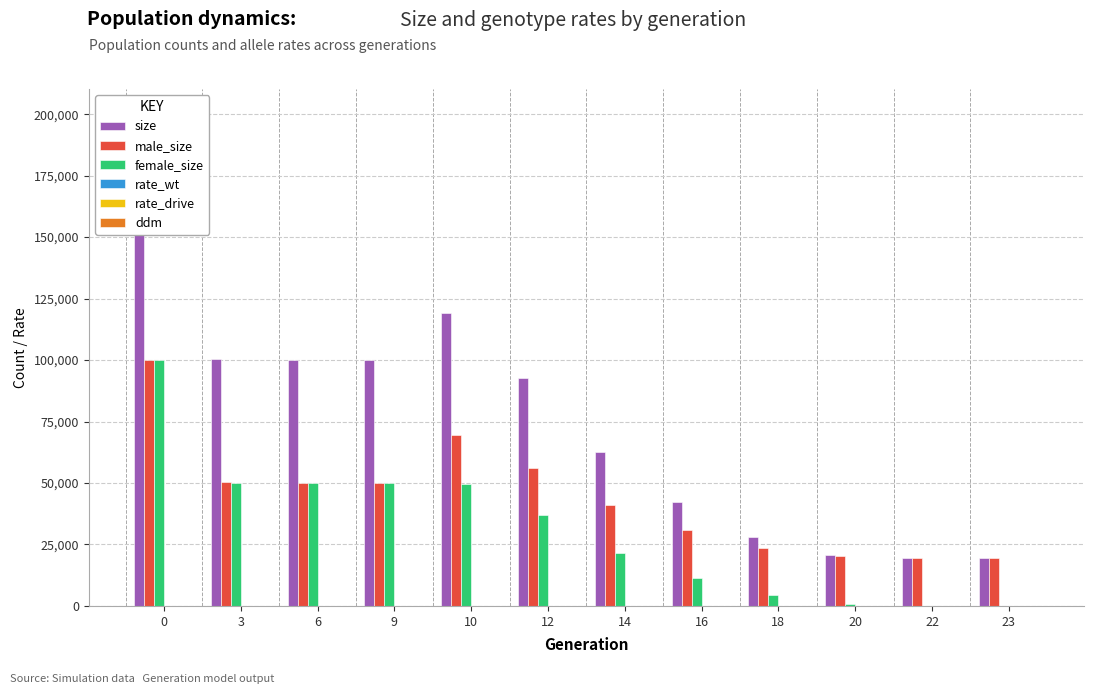

At how many categories does at least one series exceed 5071?

12